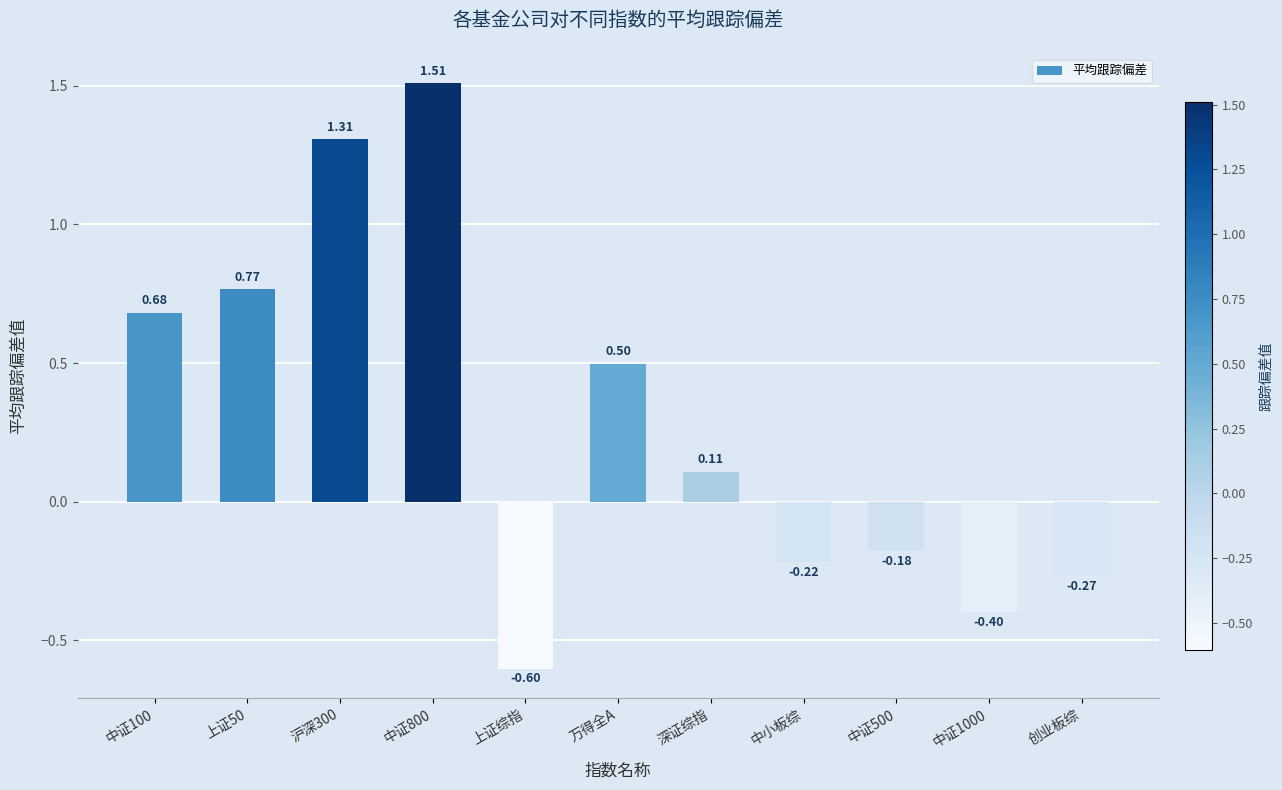

Rank the categories by value from lowest to highest.

上证综指, 中证1000, 创业板综, 中小板综, 中证500, 深证综指, 万得全A, 中证100, 上证50, 沪深300, 中证800